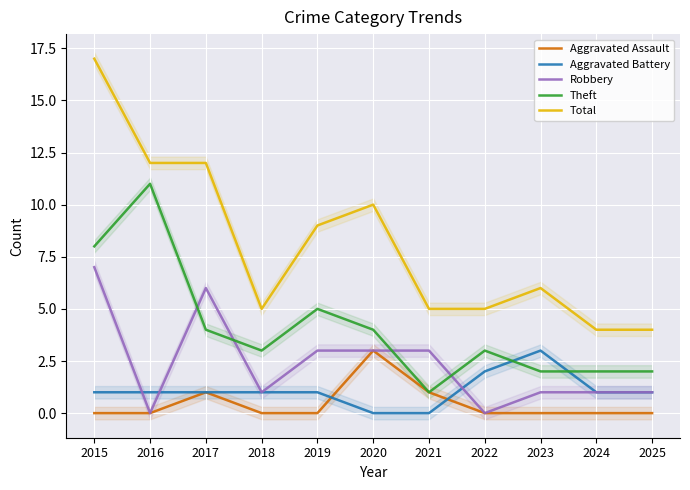

True or false: Aggravated Battery and Total intersect in this chart.

False